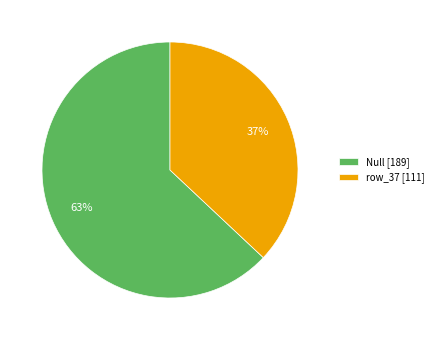

Which has a higher value, Null or row_37?

Null